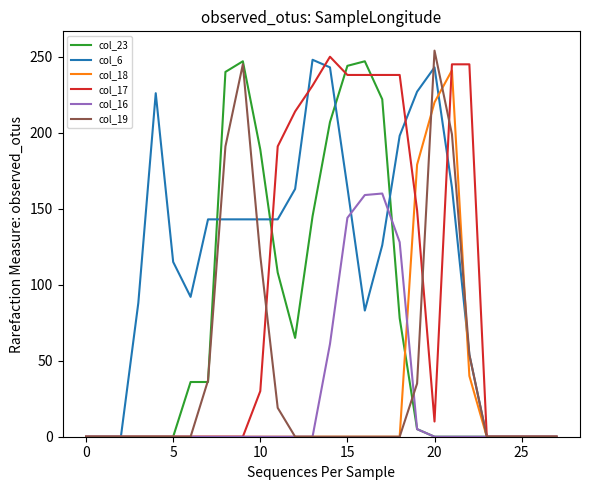

Which series has the largest total across all categories?

col_6